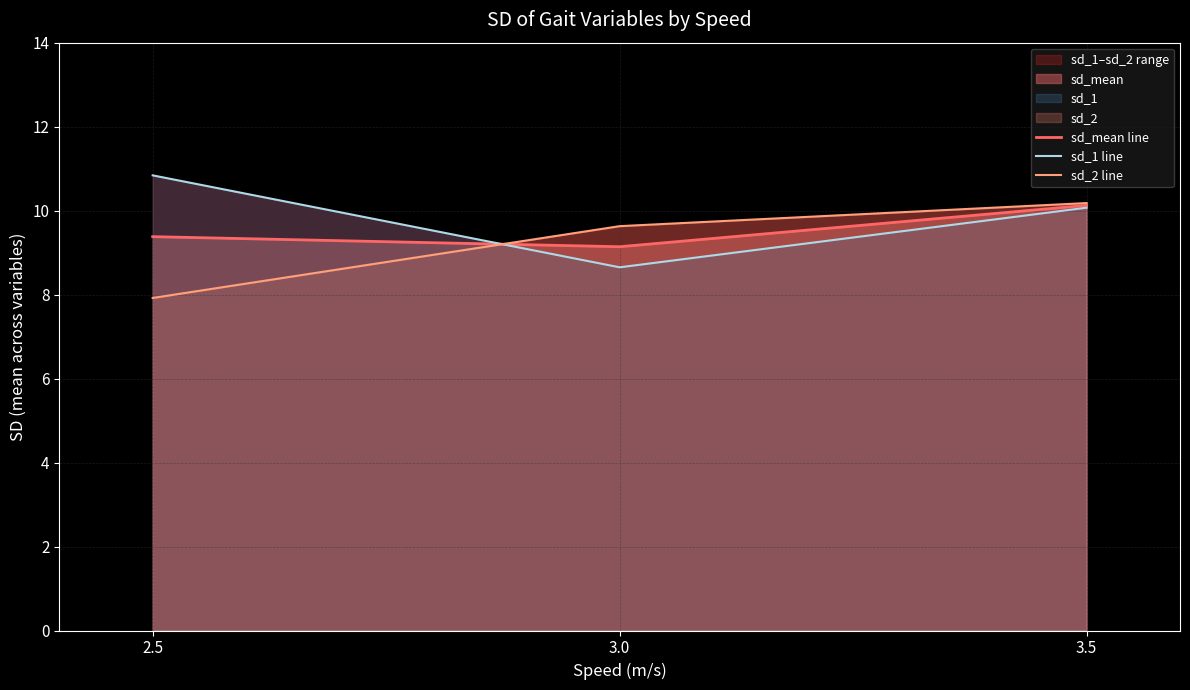

Which has a higher value, 3.5 or 3.0?

3.5